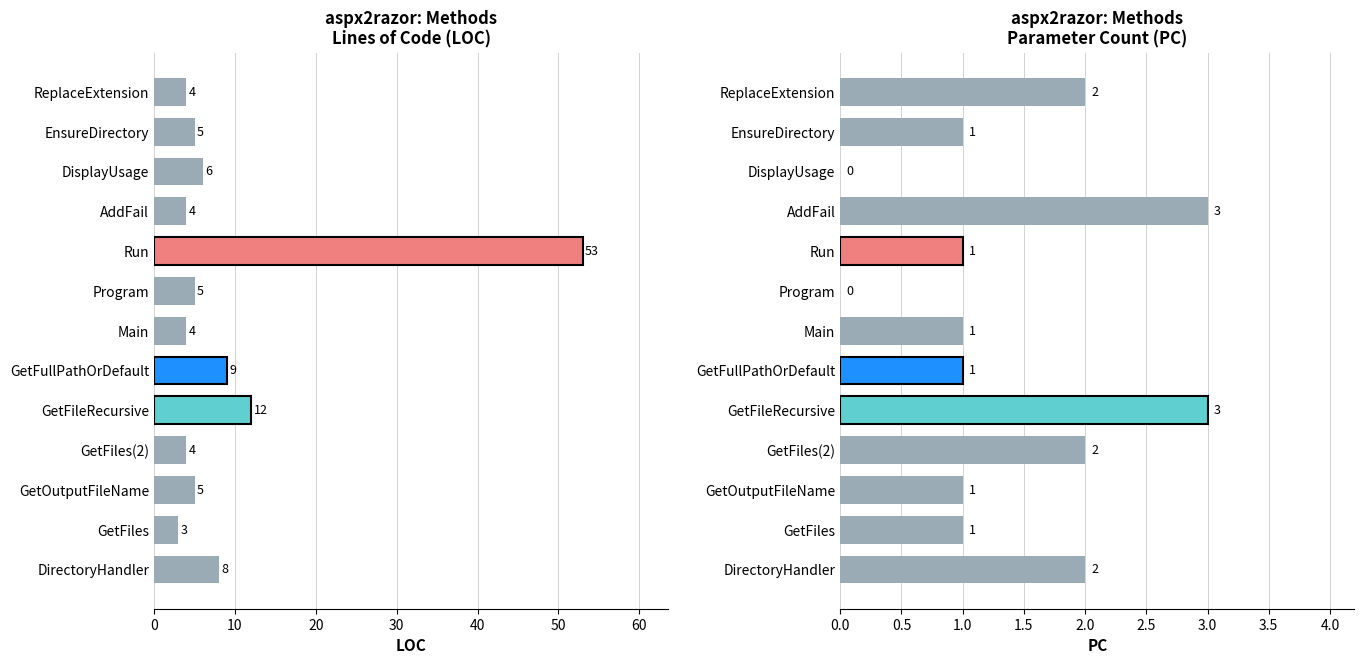

How many bars are there in total?

26